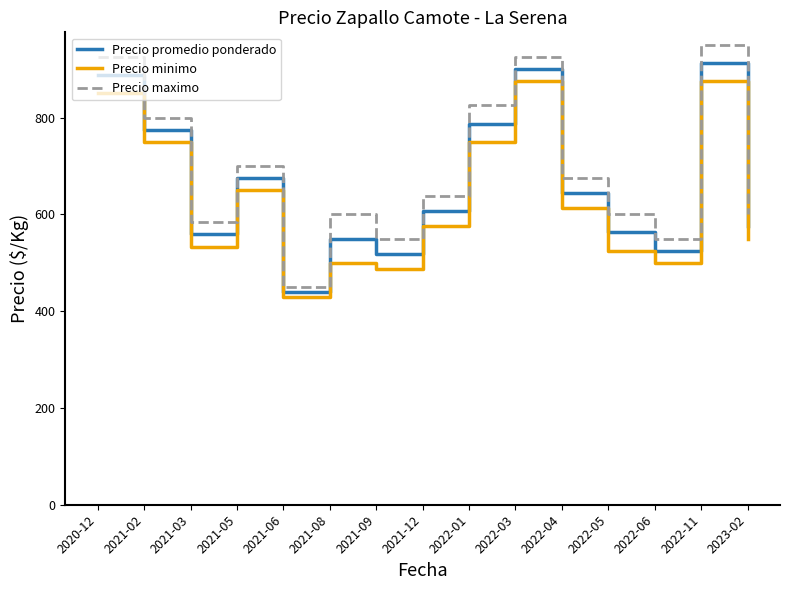

What position from the left is 2022-03?

10